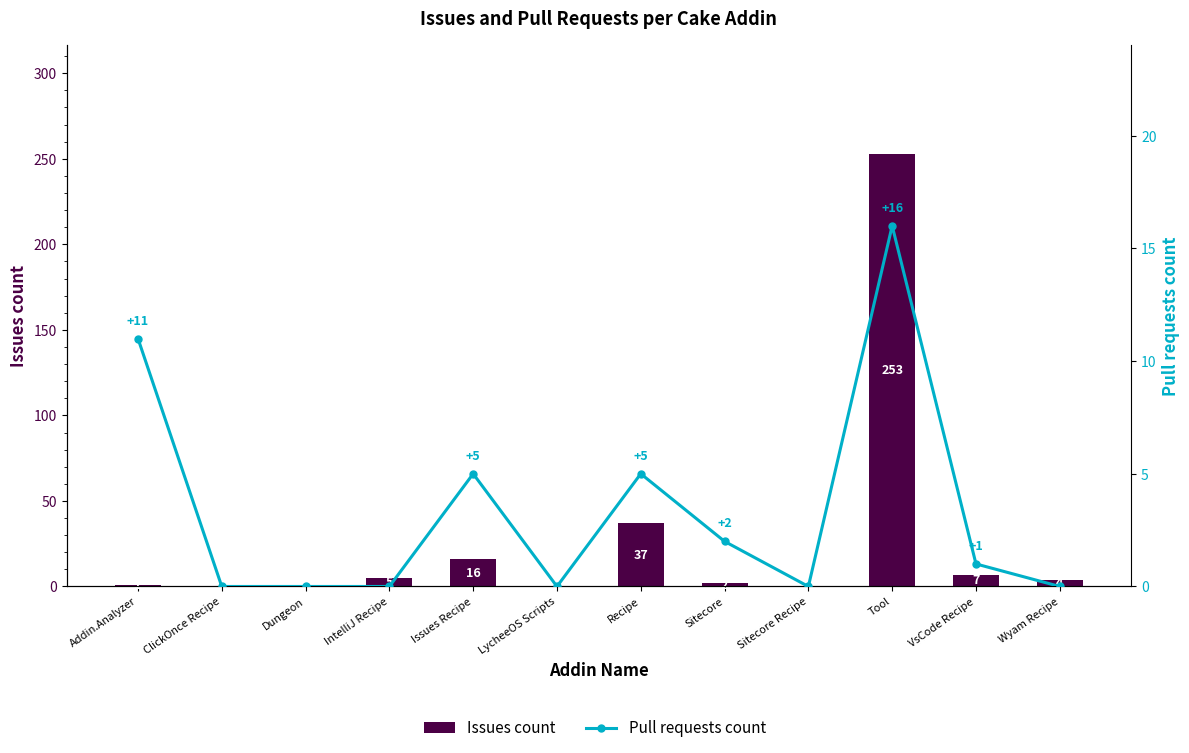

What is the label of the 12th bar from the left?

Wyam Recipe